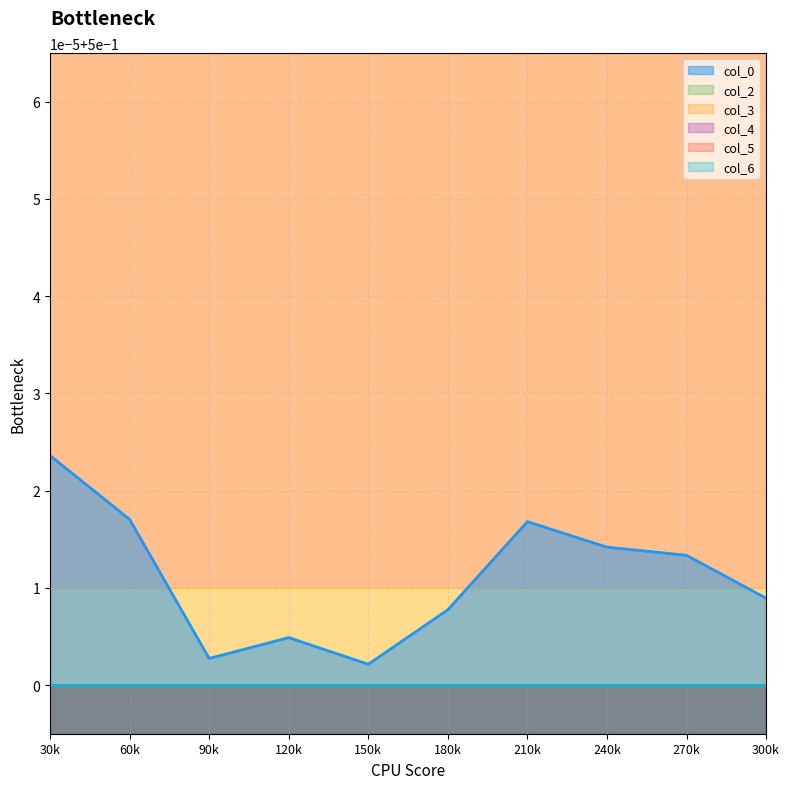

True or false: col_2 and col_0 cross at least once.

False